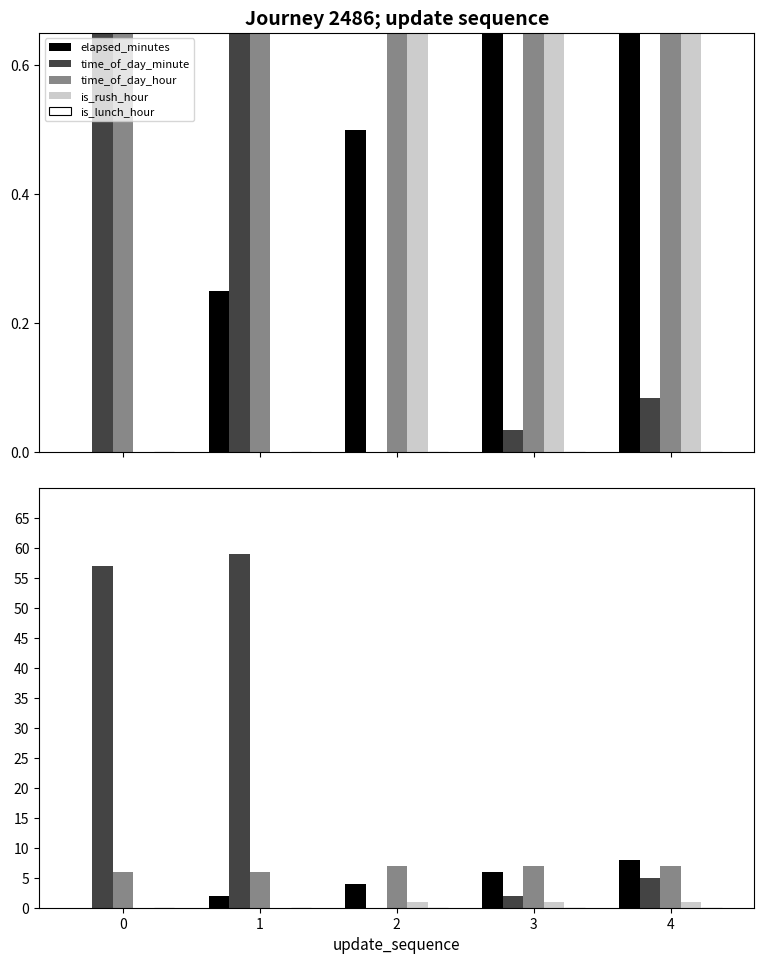

Are the bars grouped side by side (vs. stacked)?

Yes